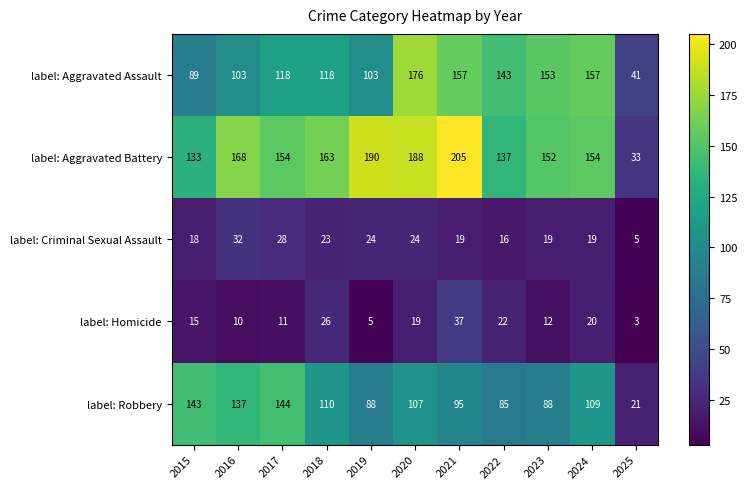

Rank the series at 2017 from lowest to highest value.

label: Homicide, label: Criminal Sexual Assault, label: Aggravated Assault, label: Robbery, label: Aggravated Battery